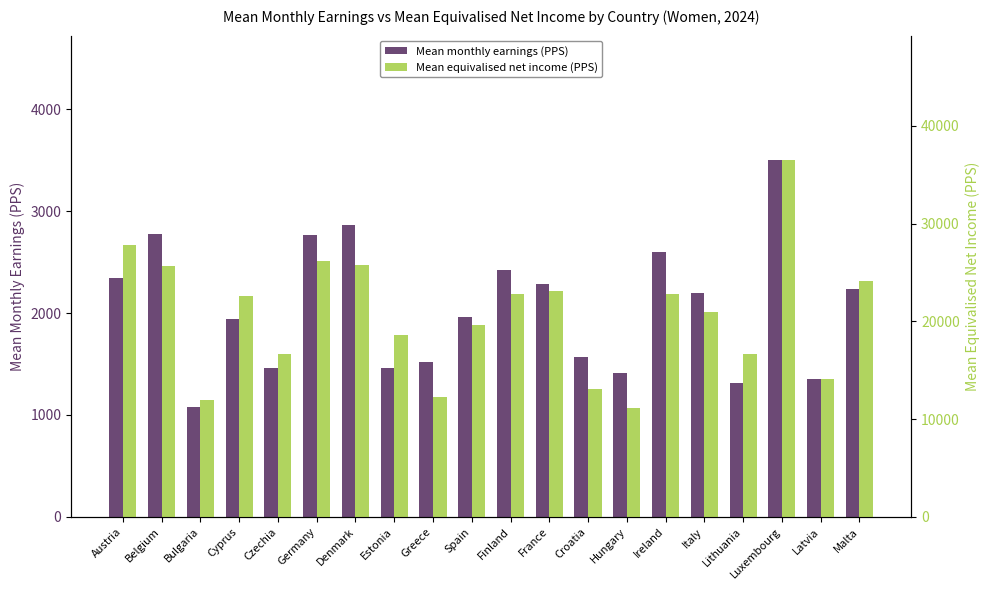

What is the difference between the highest and lowest values at Germany?

23444